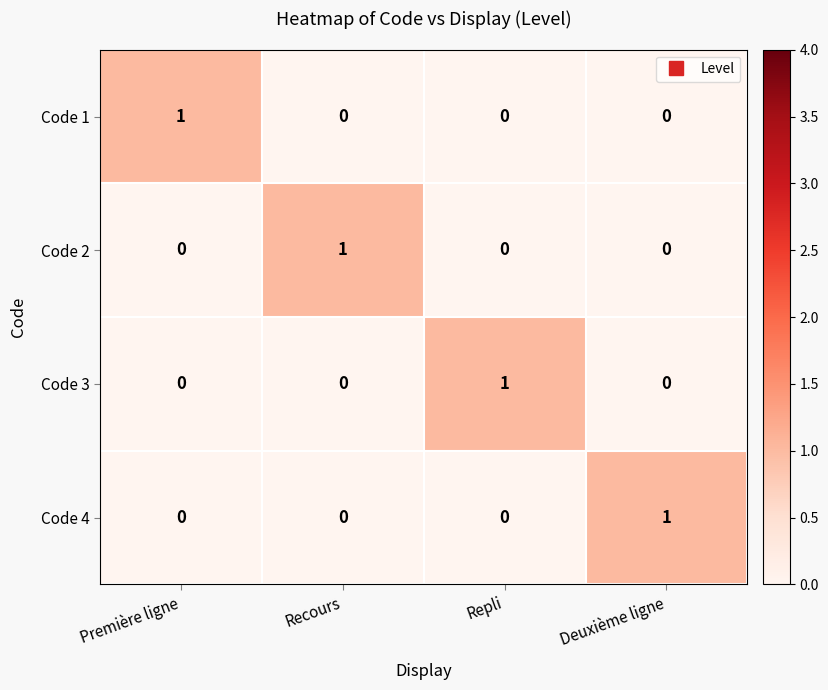

The value of Code 1 at Première ligne is 1. True or false?

True